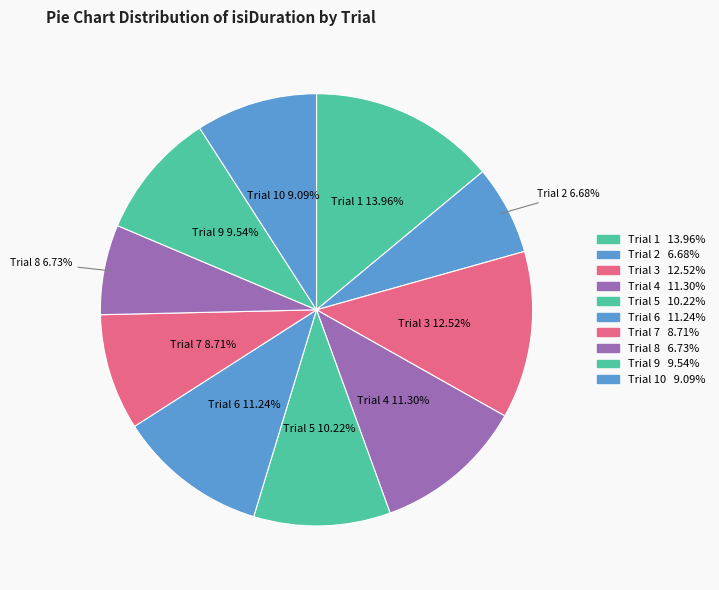

Count the number of slices in the pie.

10